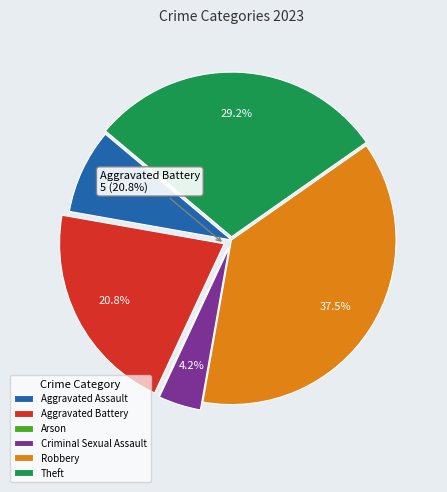

True or false: Aggravated Battery accounts for 21% of the total.

True